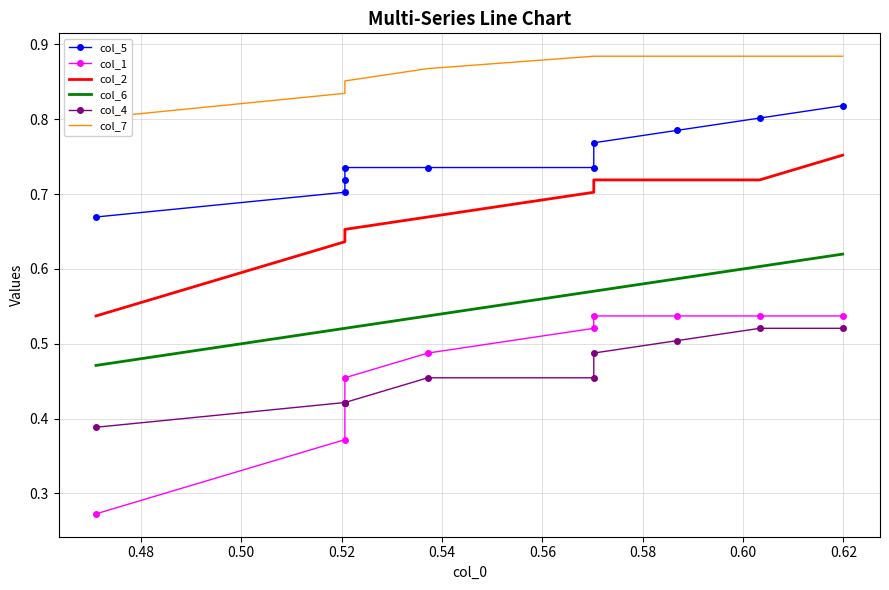

What is the value of the col_5 point at the 1st from the left?

0.7